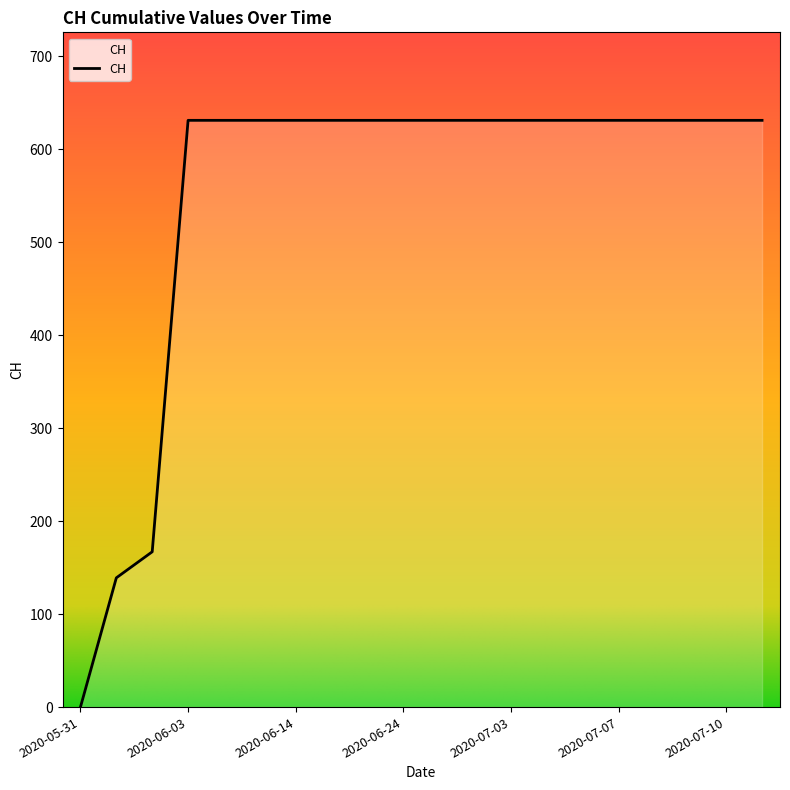

What is the maximum value shown in the chart?

631